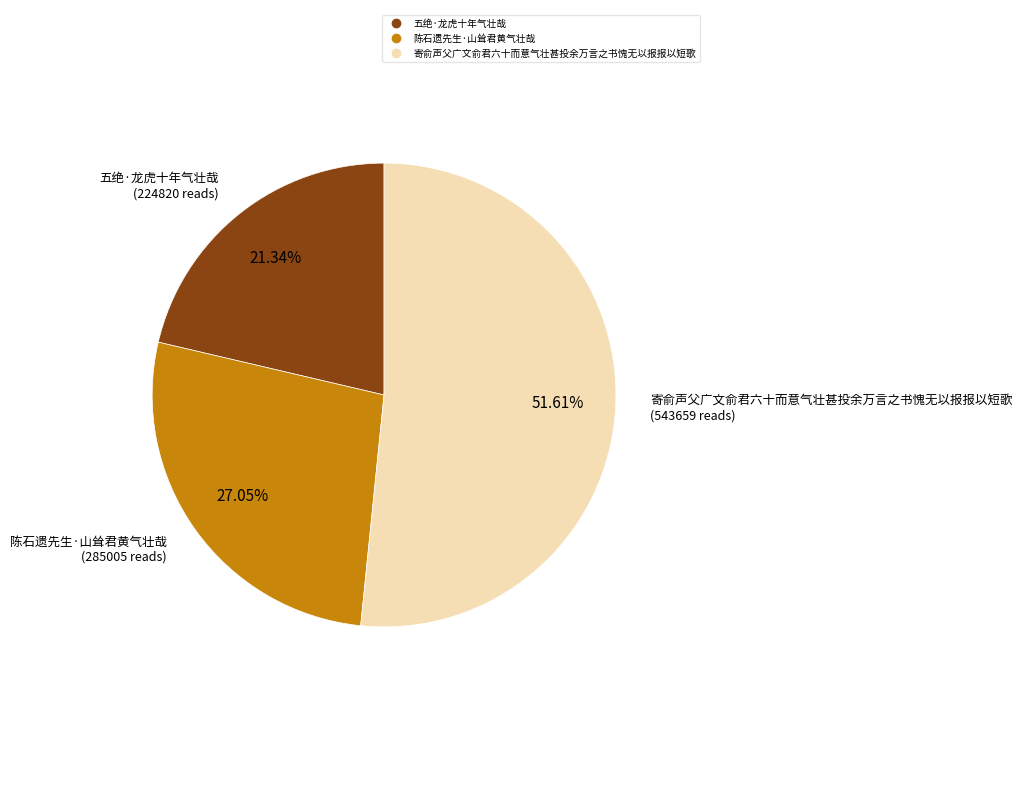

Rank the categories by value from lowest to highest.

五绝·龙虎十年气壮哉, 陈石遗先生·山耸君黄气壮哉, 寄俞声父广文俞君六十而意气壮甚投余万言之书愧无以报报以短歌